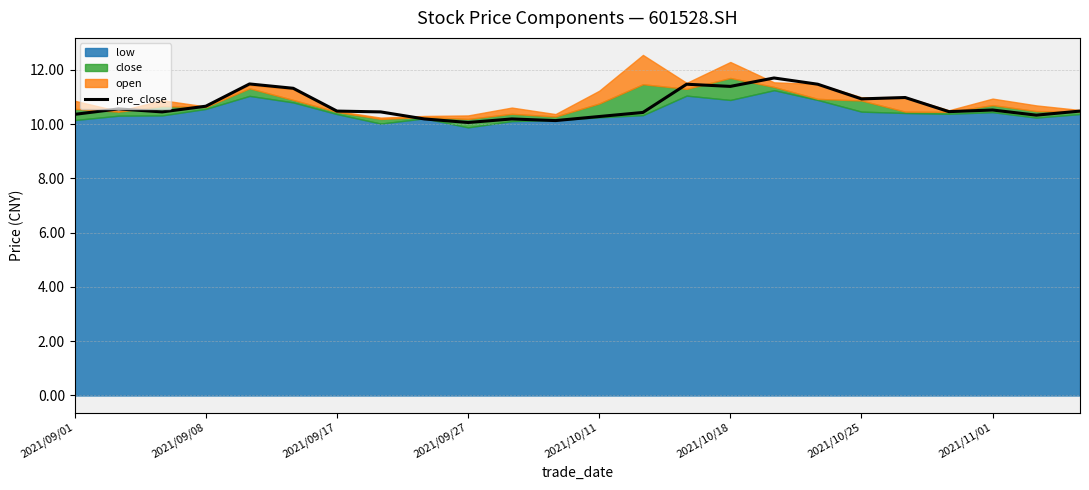

The pre_close series shows 10.5 at 2021/11/01. True or false?

True